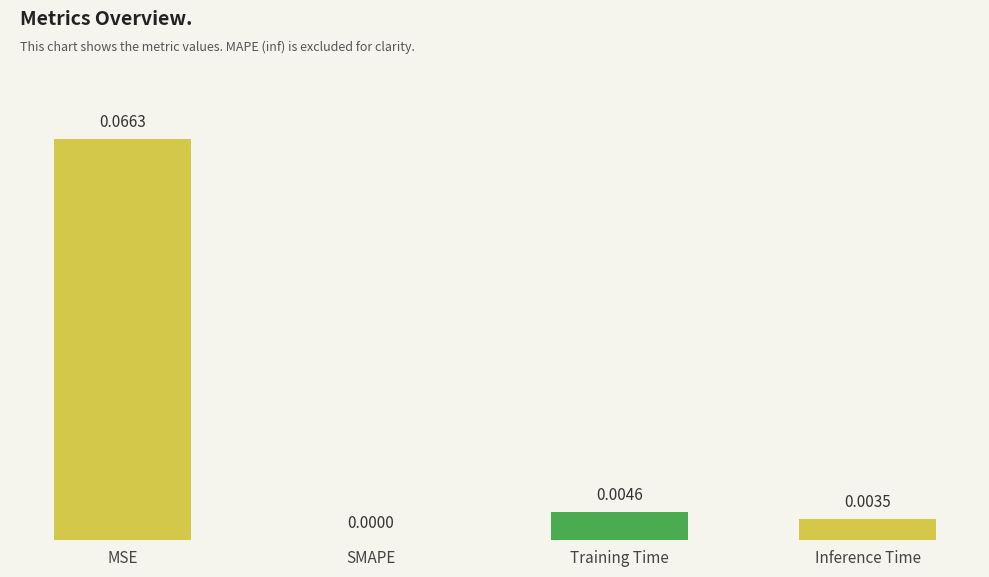

Between MSE and Training Time, which is larger?

MSE